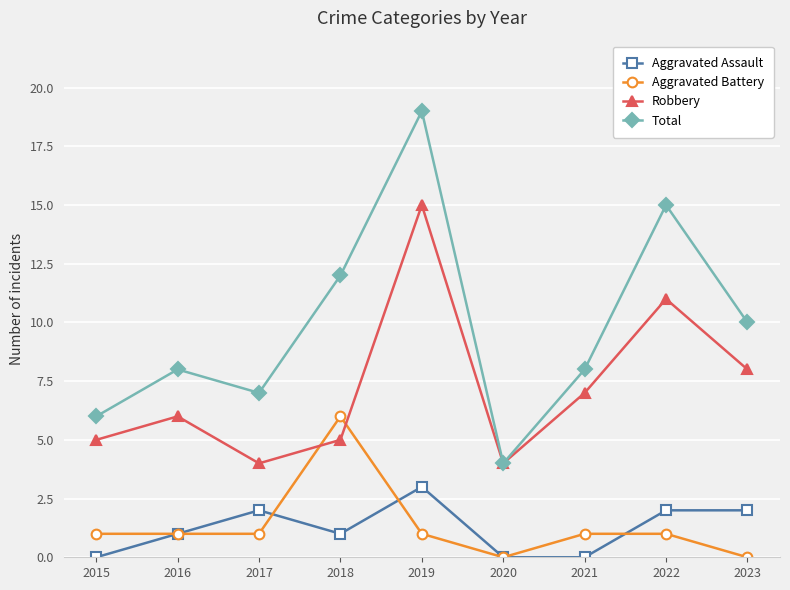

Reading right to left, transcribe all the data shown in this chart.

Aggravated Assault: 2	2	0	0	3	1	2	1	0
Aggravated Battery: 0	1	1	0	1	6	1	1	1
Robbery: 8	11	7	4	15	5	4	6	5
Total: 10	15	8	4	19	12	7	8	6